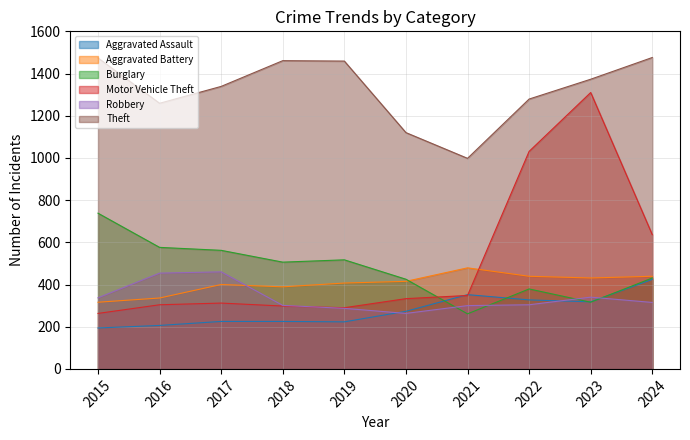

List the labels in order of Burglary value, largest first.

2015, 2016, 2017, 2019, 2018, 2024, 2020, 2022, 2023, 2021